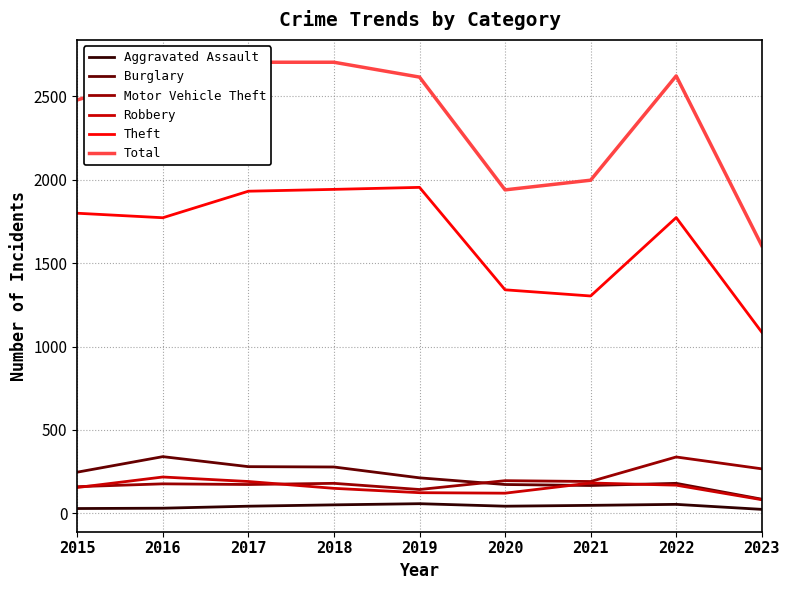

True or false: Robbery has a value of 155 at 2015.

True